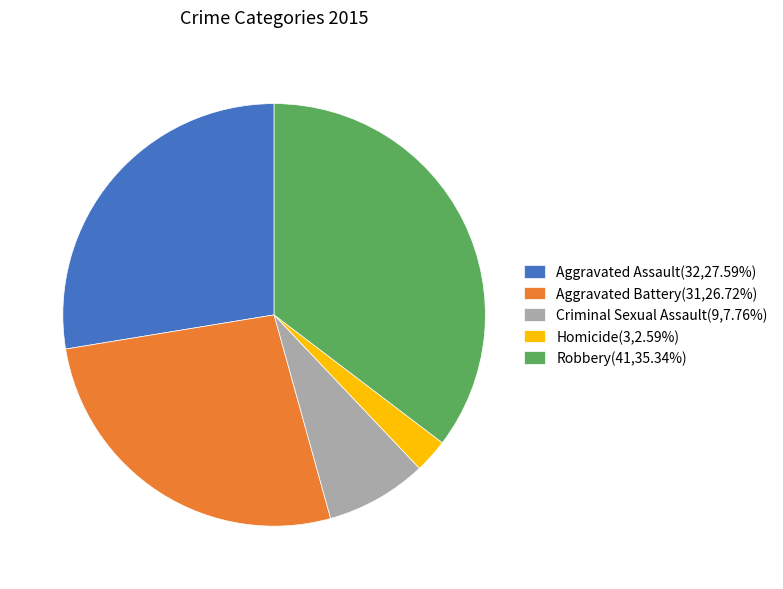

Is it true that Homicide is 3% of the pie?

True